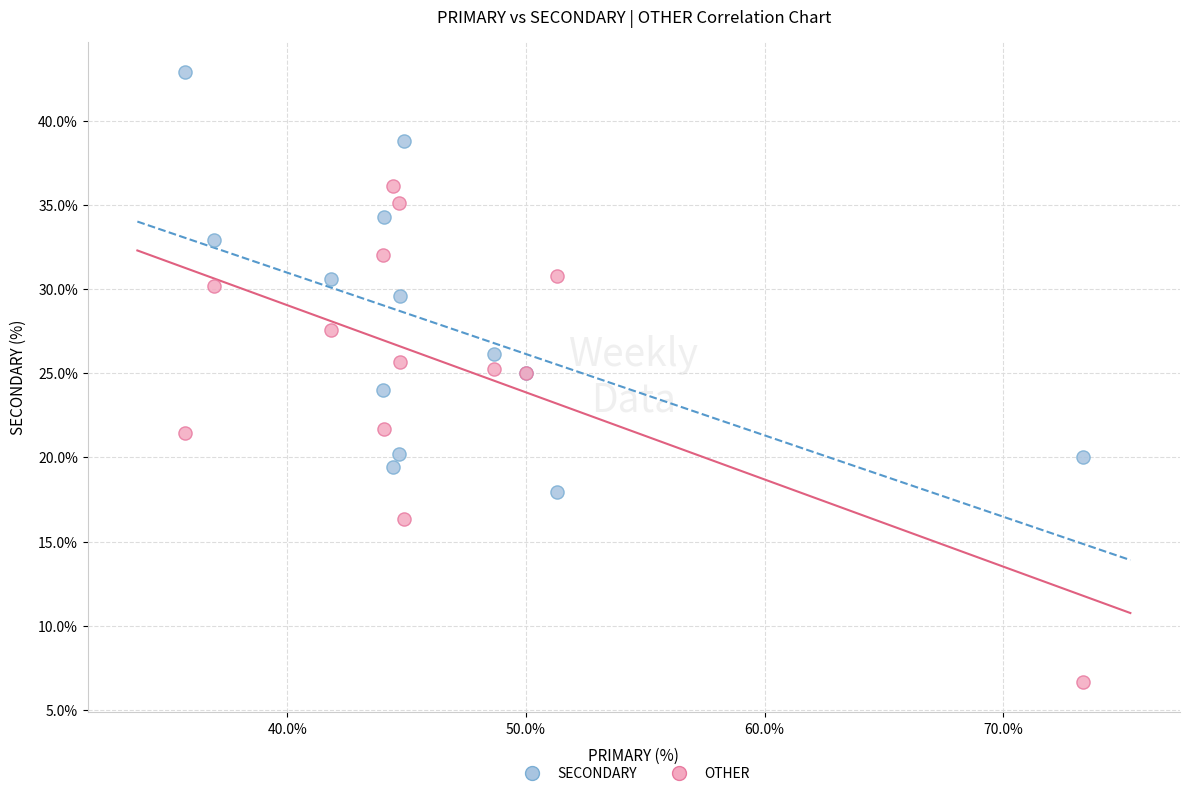

Which series reaches the maximum Y coordinate?

SECONDARY